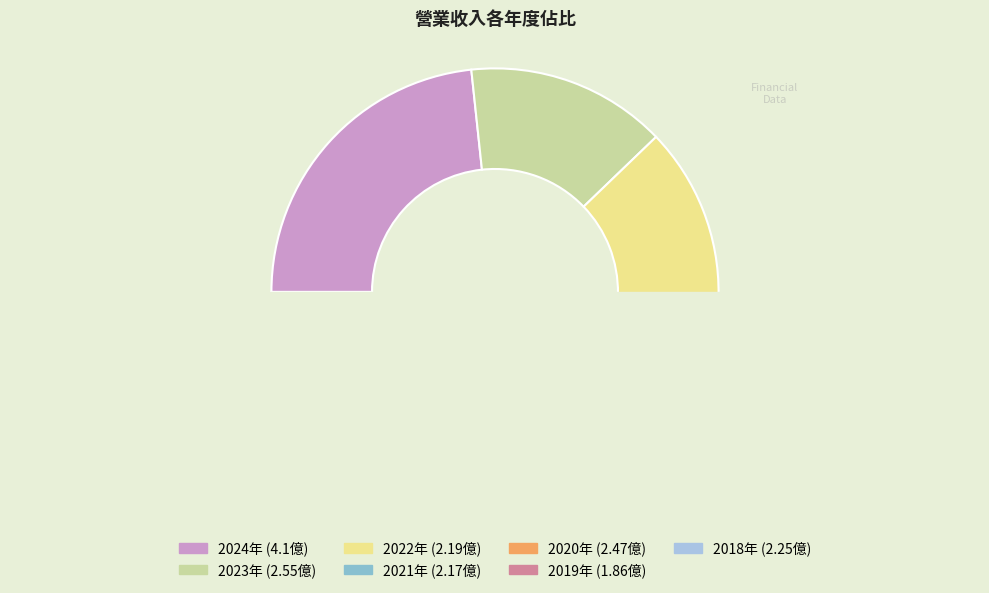

Rank the categories by value from lowest to highest.

2019, 2021, 2022, 2018, 2020, 2023, 2024